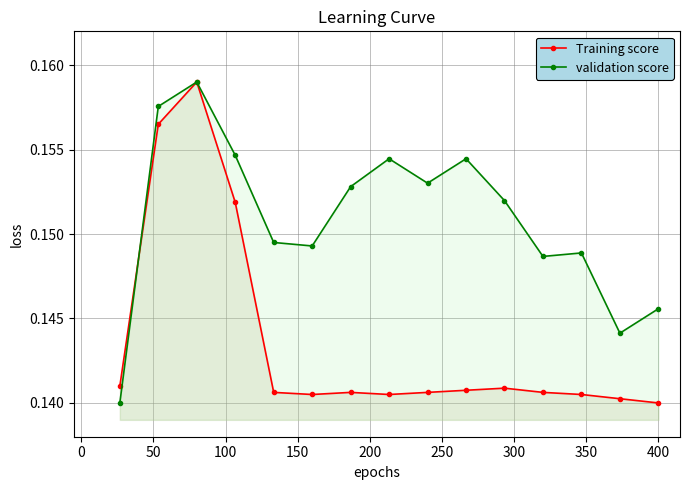

Reading left to right, list all the values displayed in this chart.

Training score: 0.1	0.2	0.2	0.2	0.1	0.1	0.1	0.1	0.1	0.1	0.1	0.1	0.1	0.1	0.1
validation score: 0.1	0.2	0.2	0.2	0.1	0.1	0.2	0.2	0.2	0.2	0.2	0.1	0.1	0.1	0.1